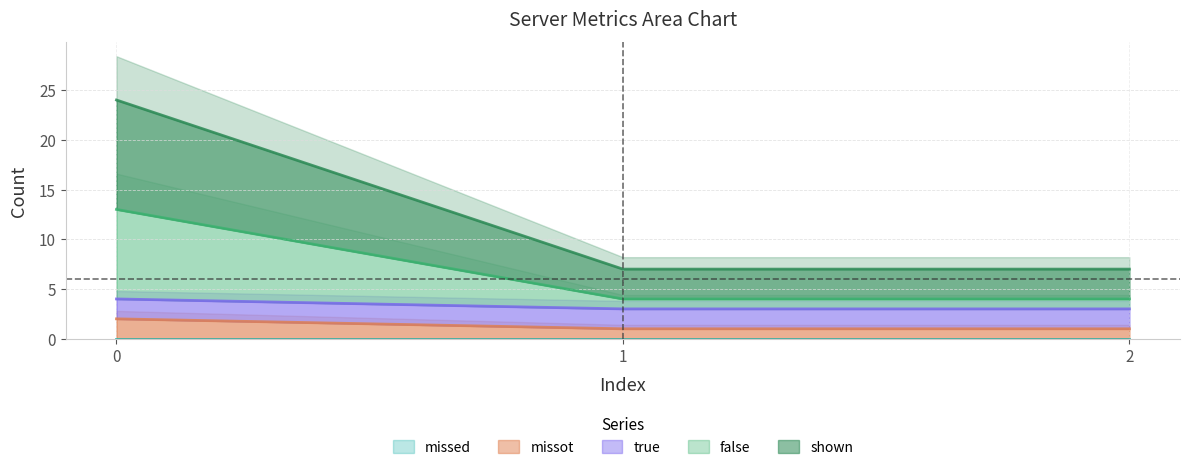

True or false: missot has a value of 1 at 1.

True